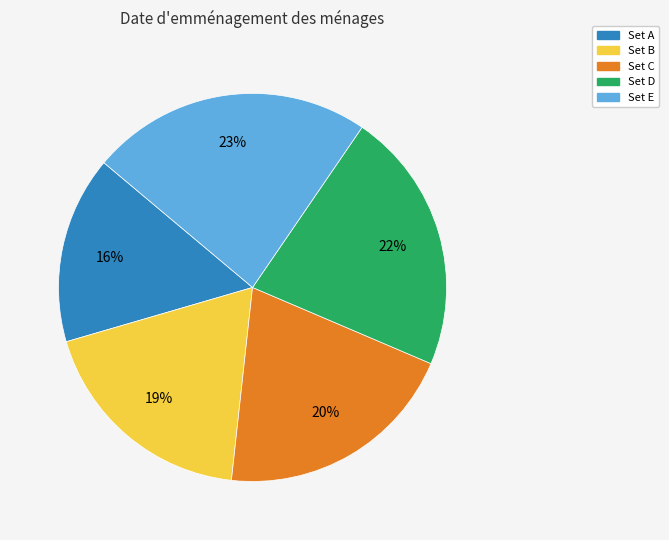

Is the sum of Set B and Set D greater than half?

No